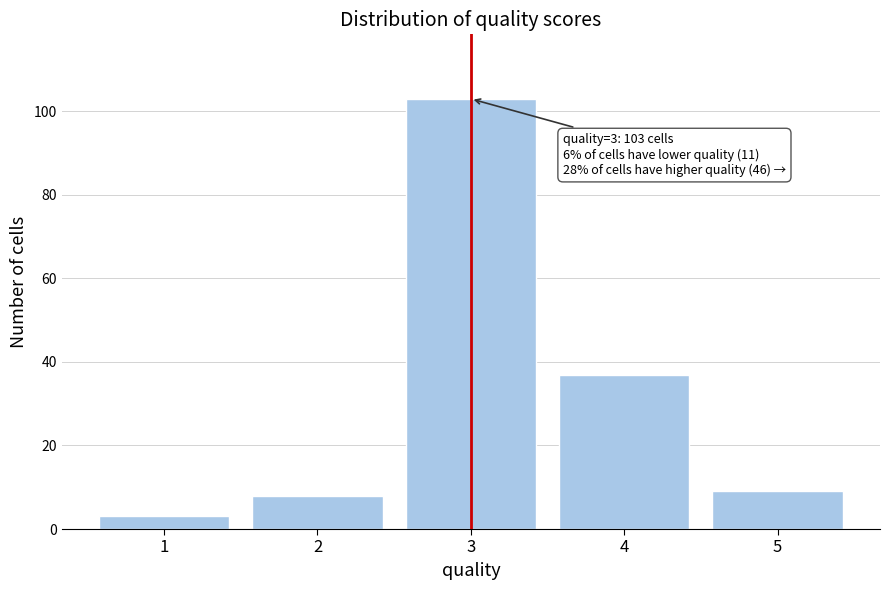

Reading left to right, list all the values displayed in this chart.

3	8	103	37	9